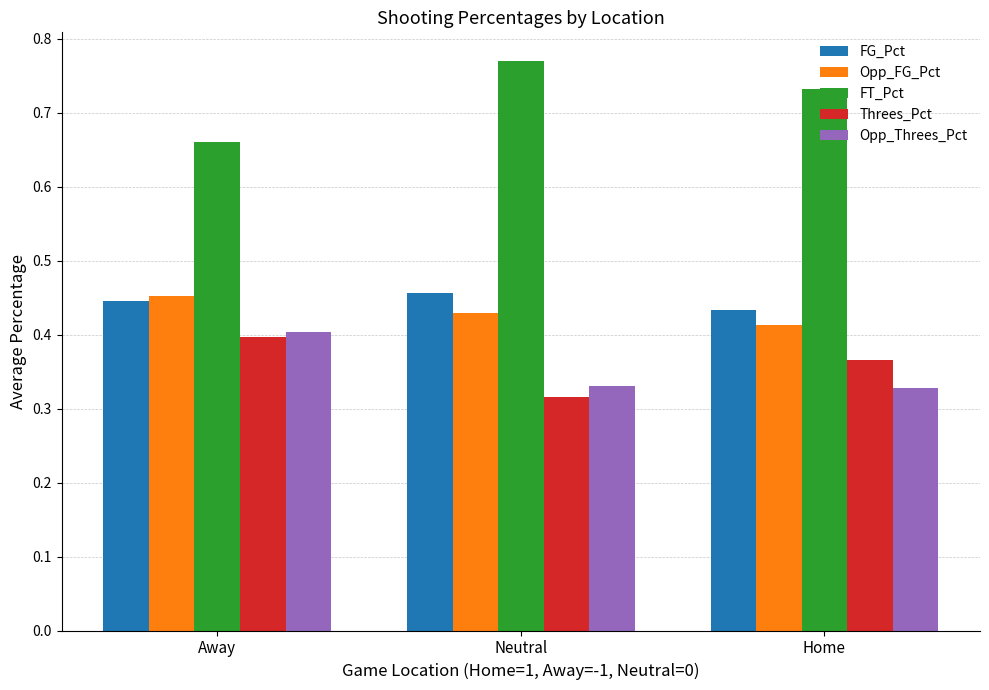

How many groups of bars are there?

3